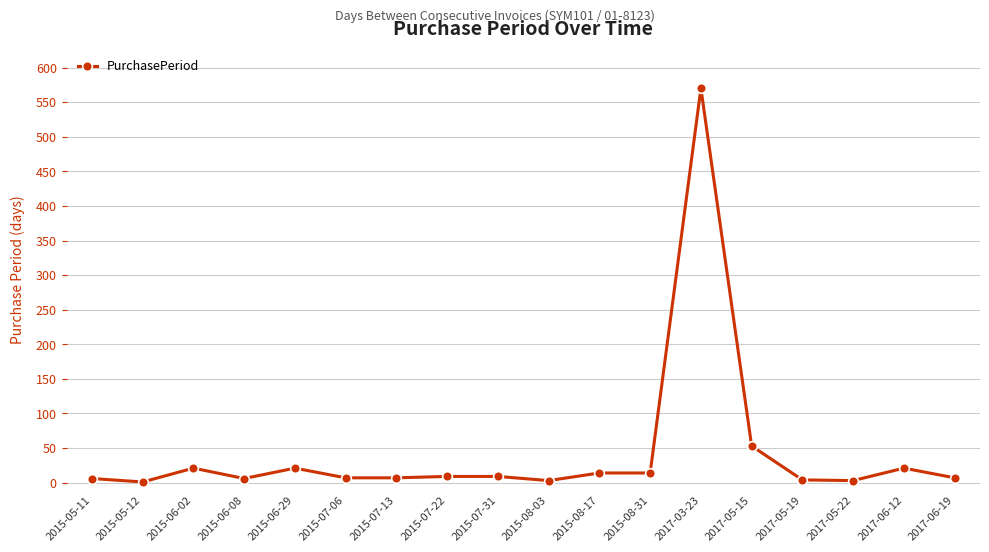

What is the difference between the maximum and minimum values?

569